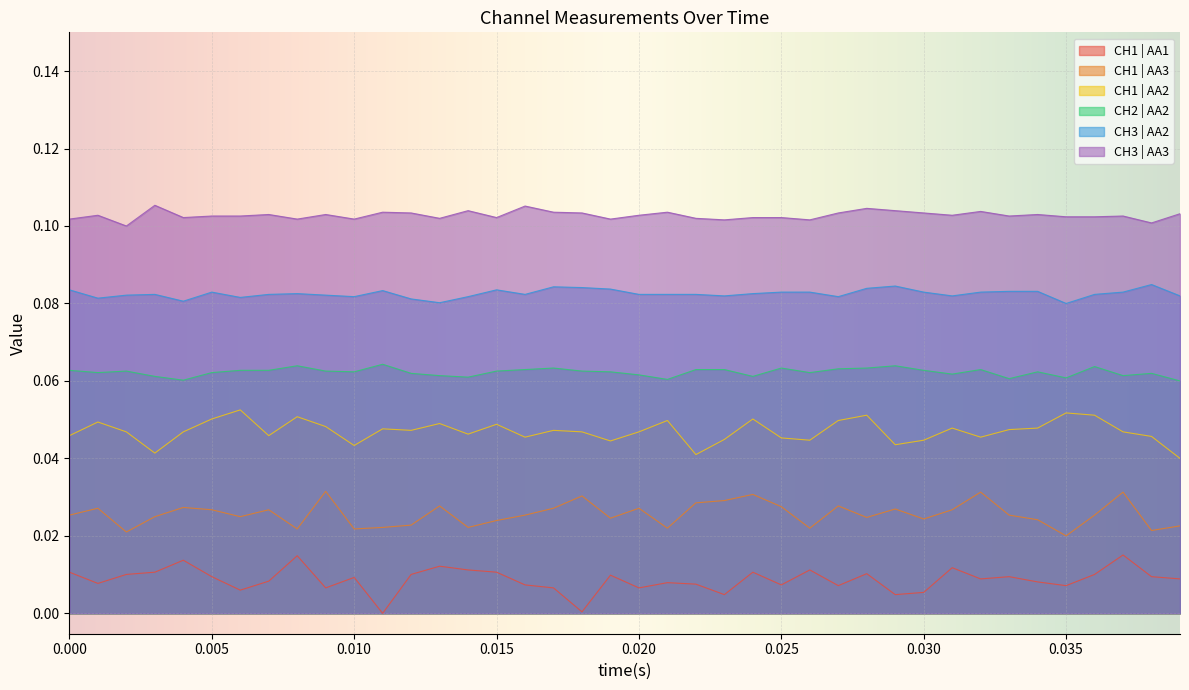

Which series has the largest total across all categories?

CH3 | AA3